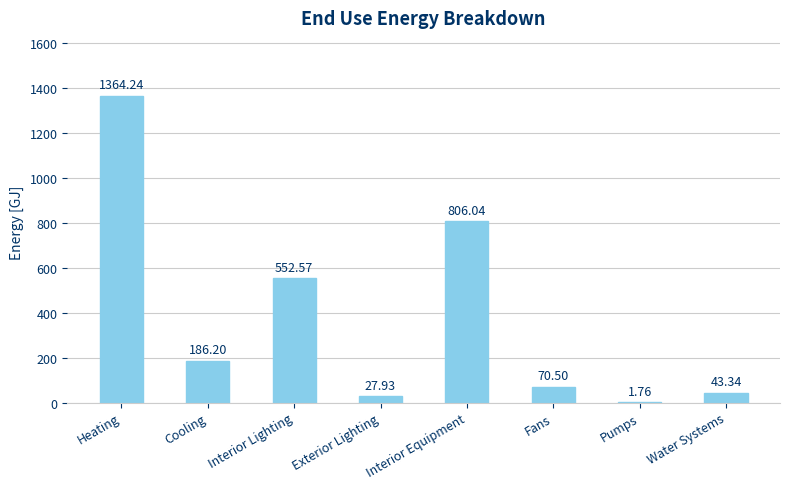

At which label does the data first exceed 186?

Heating